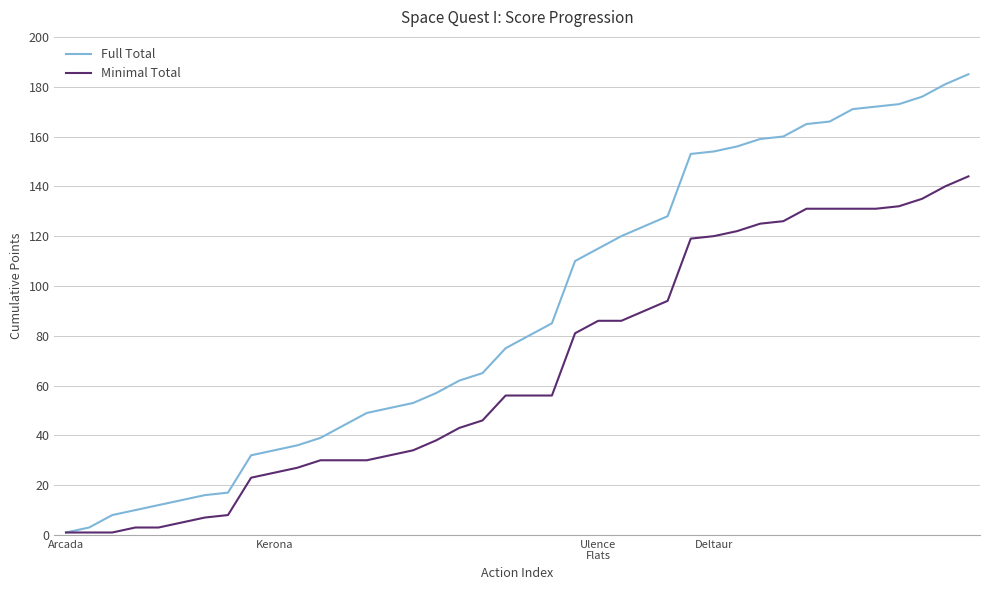

Which series has the largest total across all categories?

Full Total